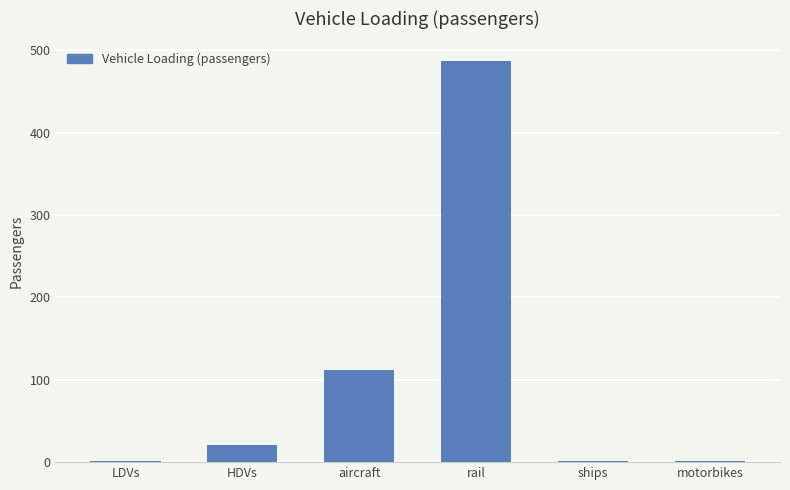

What is the difference between the values at HDVs and rail?

465.4